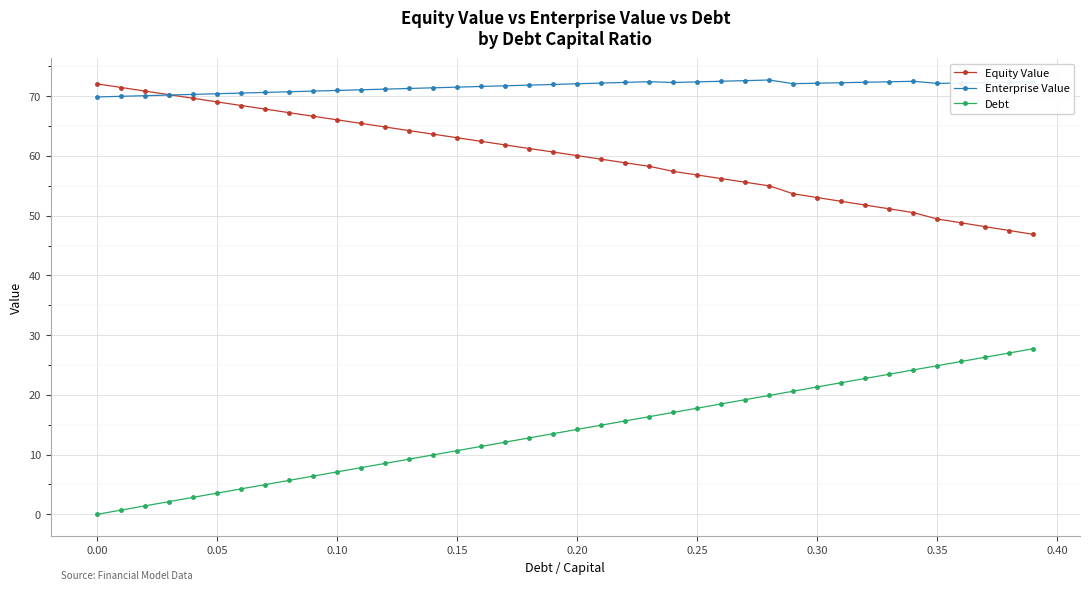

What is the value of the Debt point at the 20th from the left?

13.5